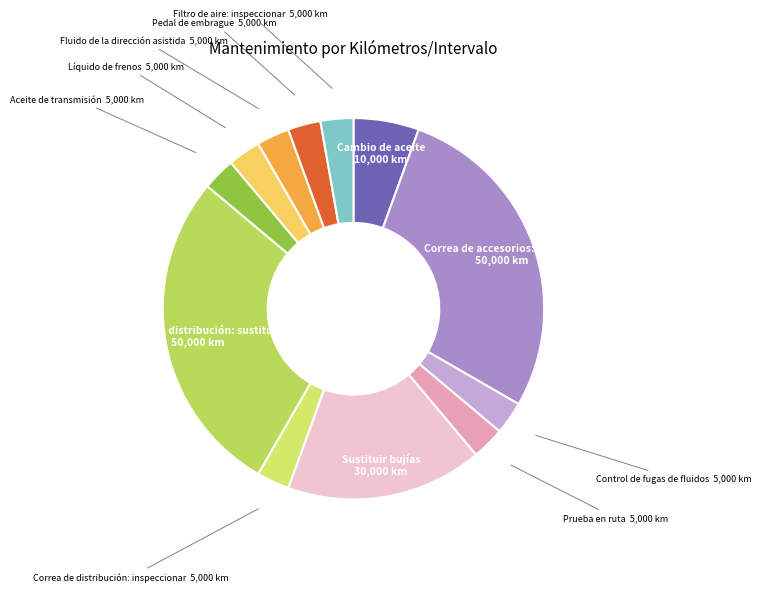

Does any single category account for the majority?

No